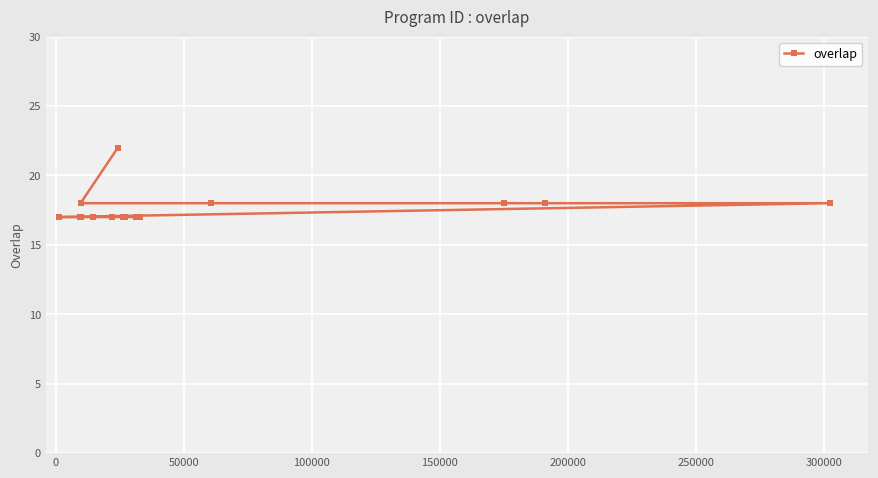

Reading left to right, extract all data points from this chart.

17	17	17	17	18	17	17	22	17	17	17	17	17	17	17	17	17	17	17	17	17	18	18	18	18